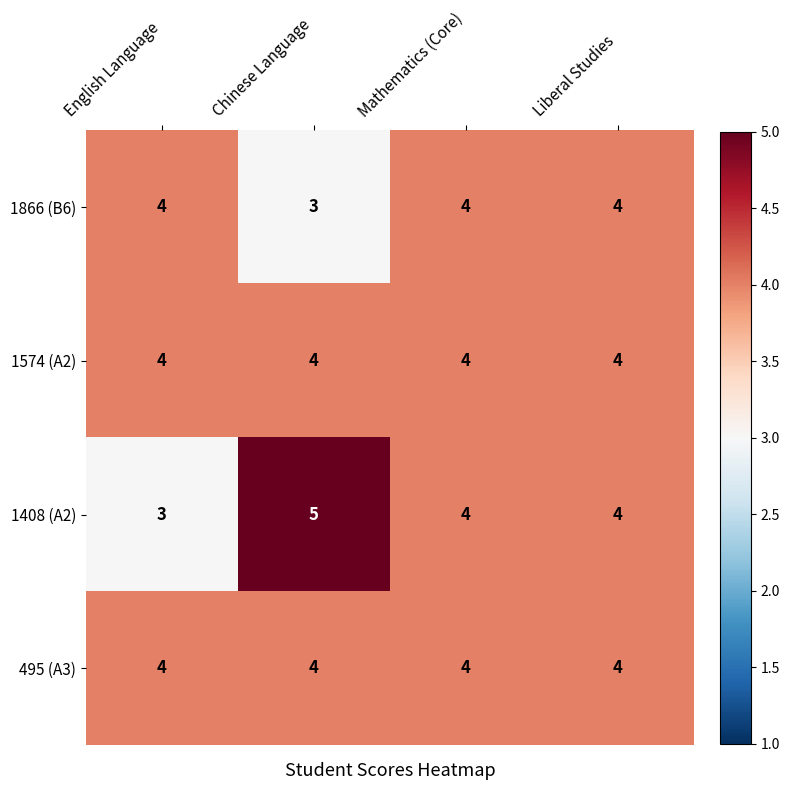

True or false: 1866 (B6) has a value of 4 at Liberal Studies.

True